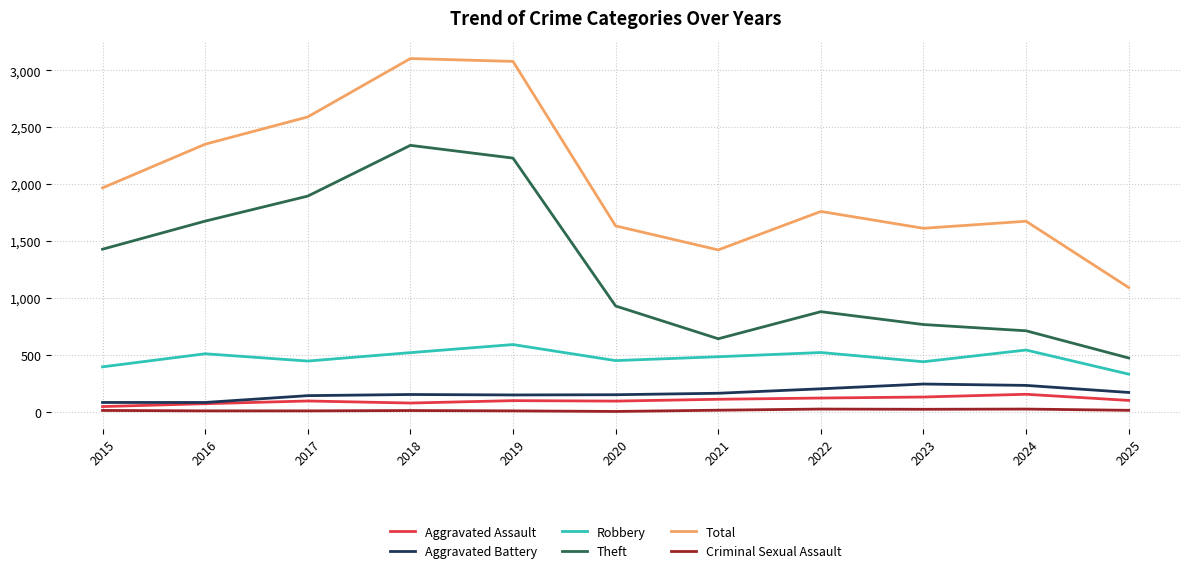

At which label is Total closest to 2098?

2015